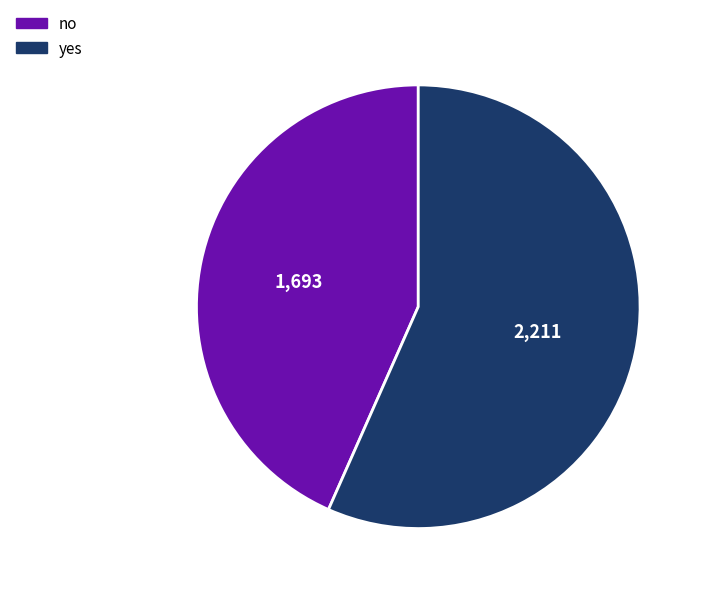

Which category has the biggest portion of the pie?

yes